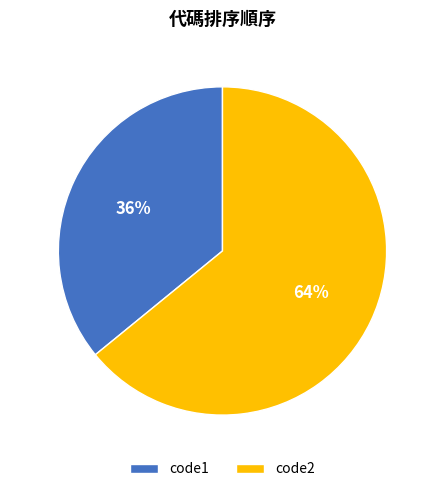

Combined, do code1 and code2 account for over 50%?

Yes